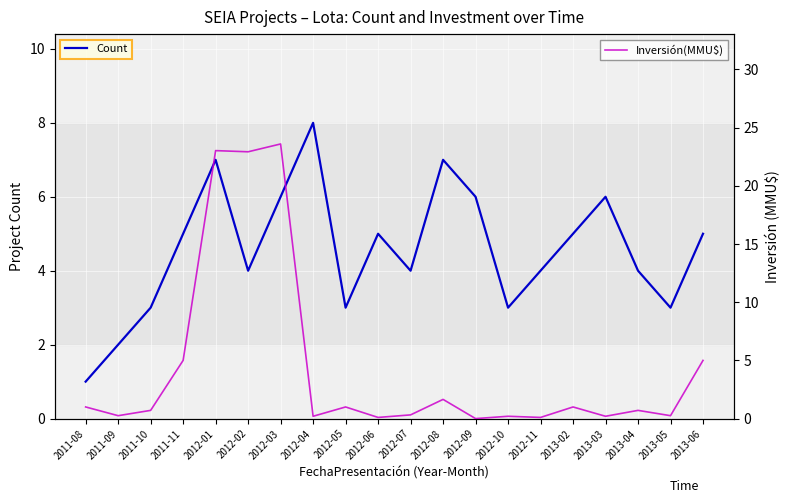

True or false: Count has a value of 5.0 at 2011-11.

True